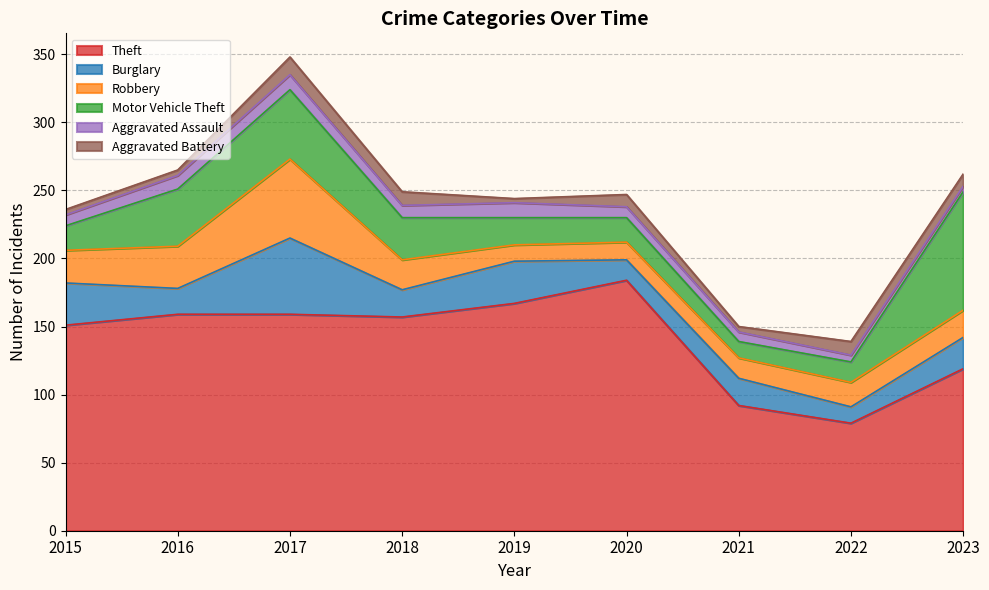

How many values in the Theft series exceed 157?

4